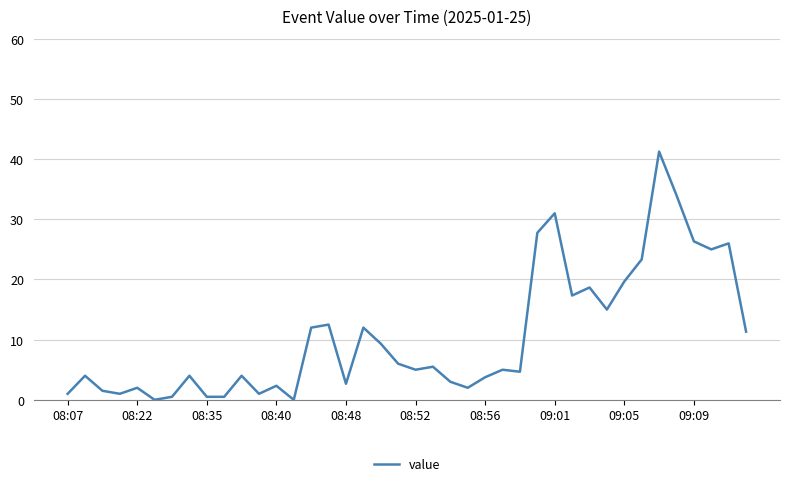

What value does the data have at 08:52?

5.0